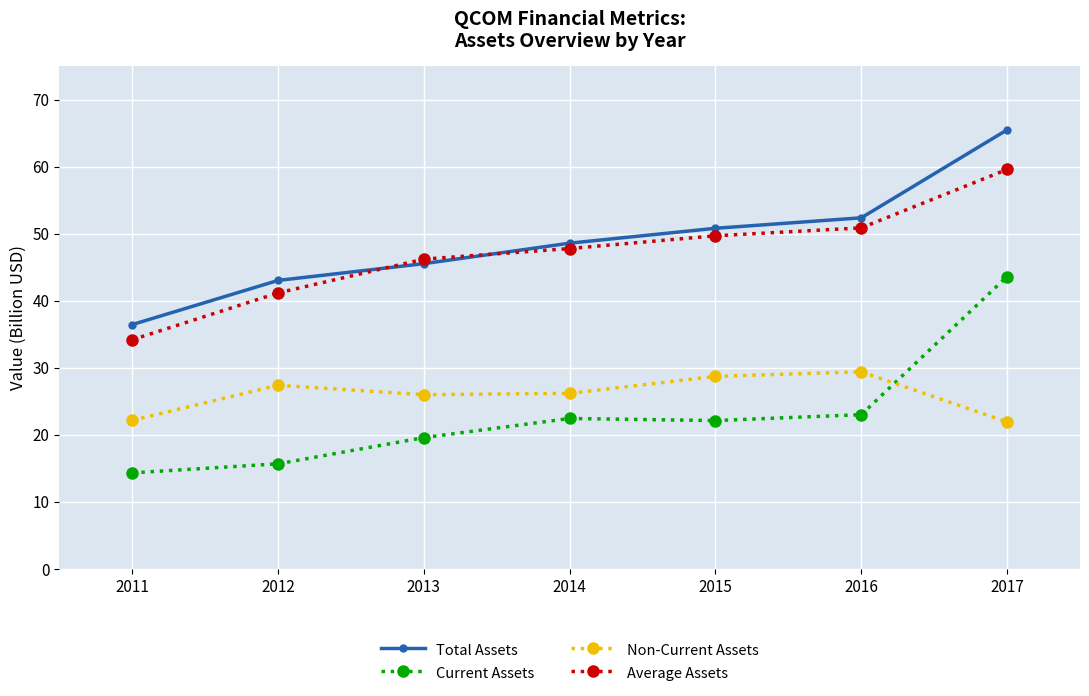

Which category has the highest value across all series?

2017